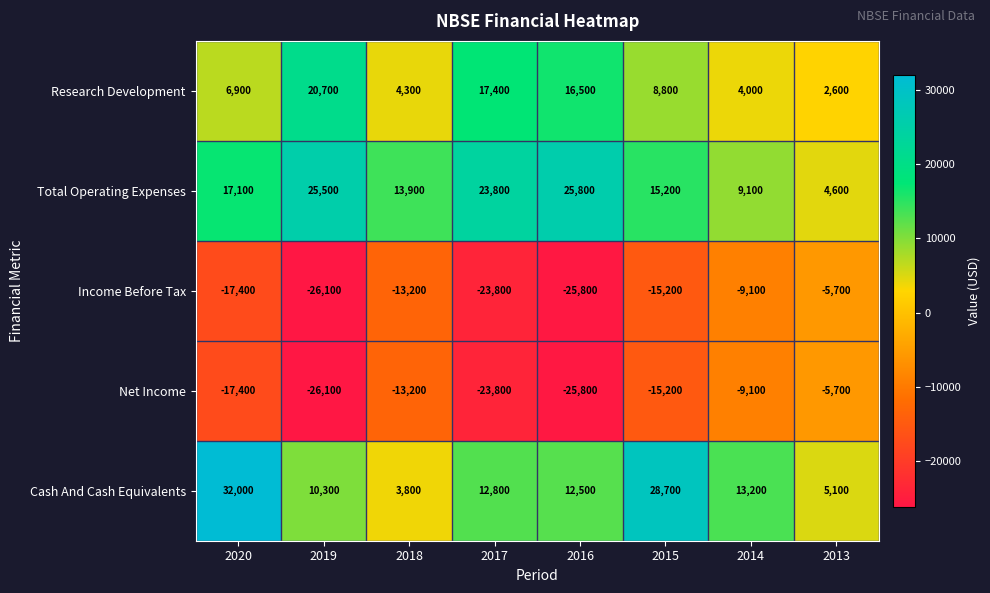

At which category does the chart reach its minimum across all series?

2019